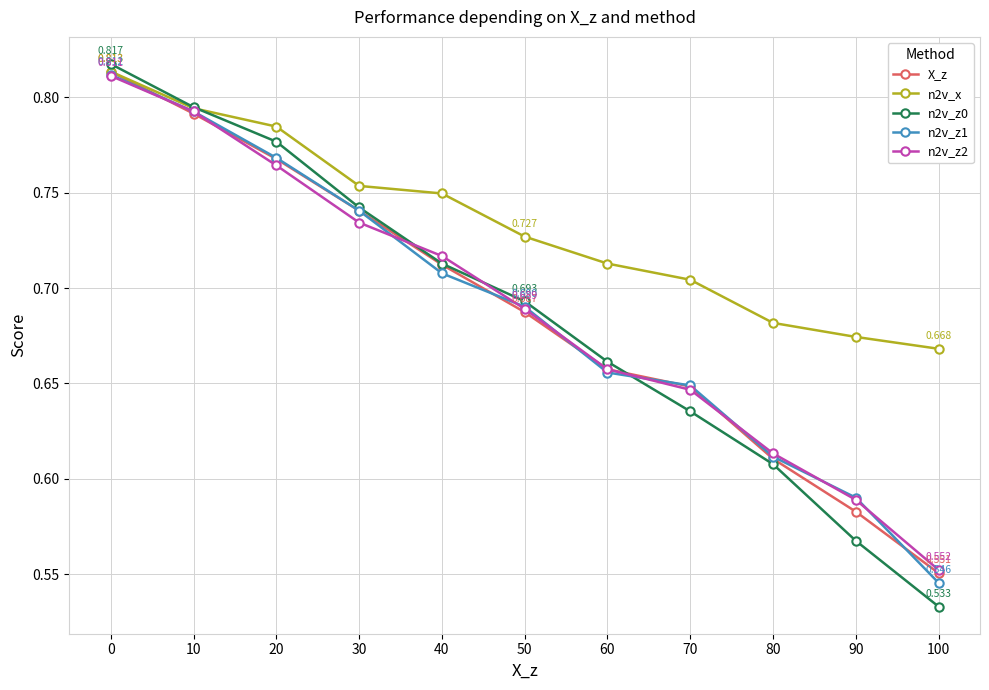

Between 70 and 80, which series saw the biggest shift?

X_z